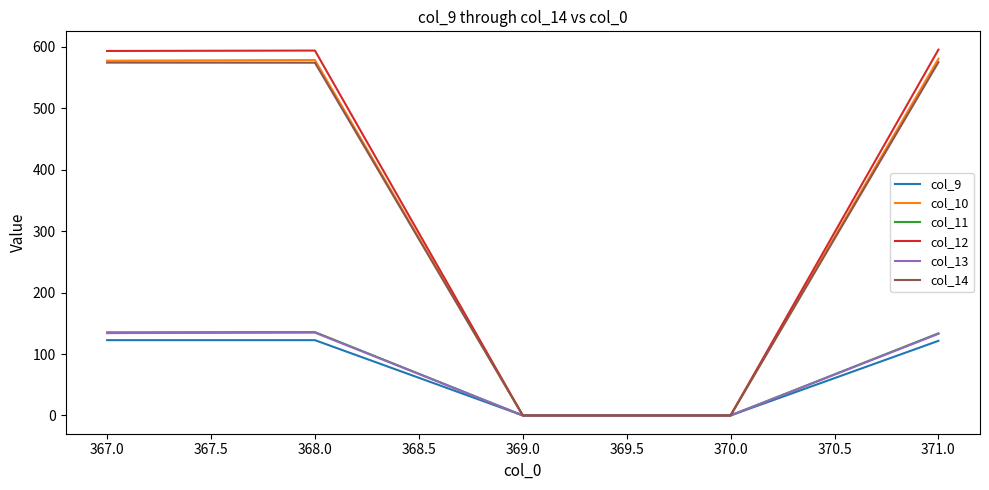

Which series changed the most between 367.0 and 370.0?

col_12